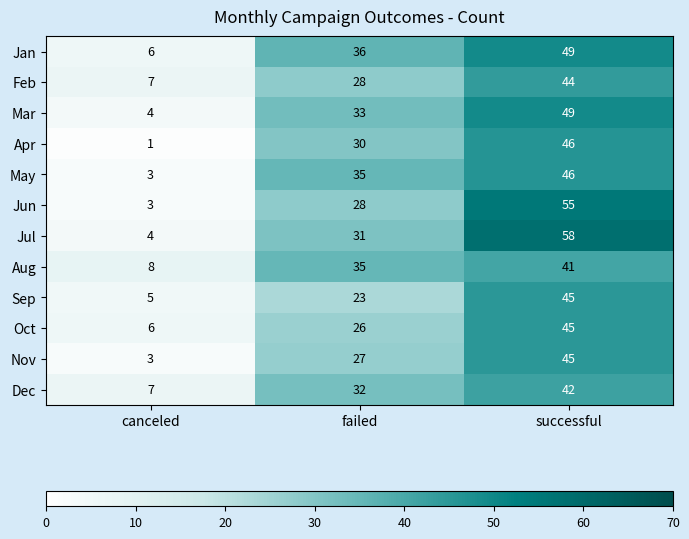

How many distinct data groups are displayed?

12